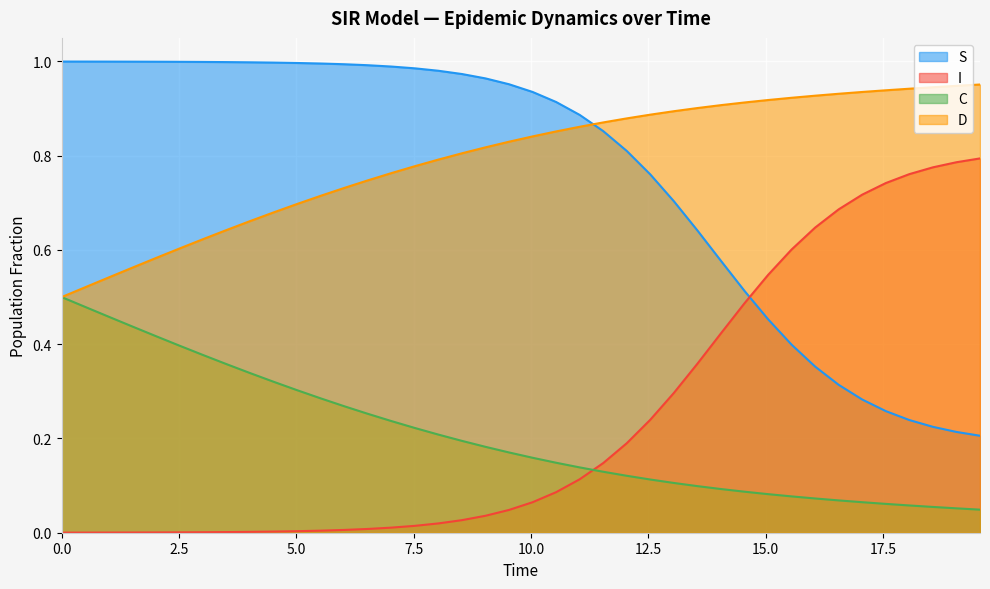

How many intersections are there between C and I?

1